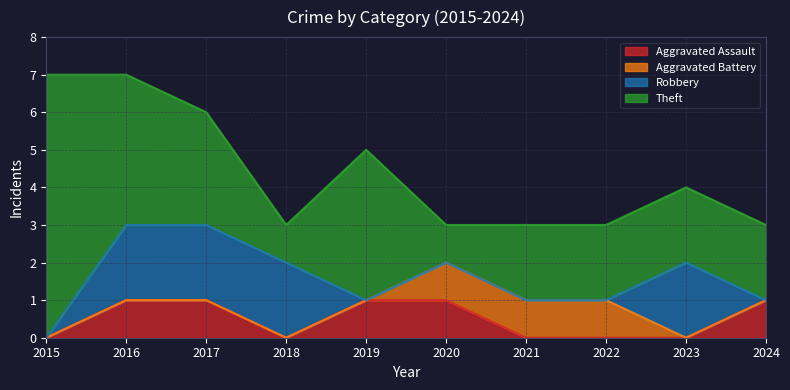

After their last crossing, which series has the higher values: Robbery or Theft?

Theft